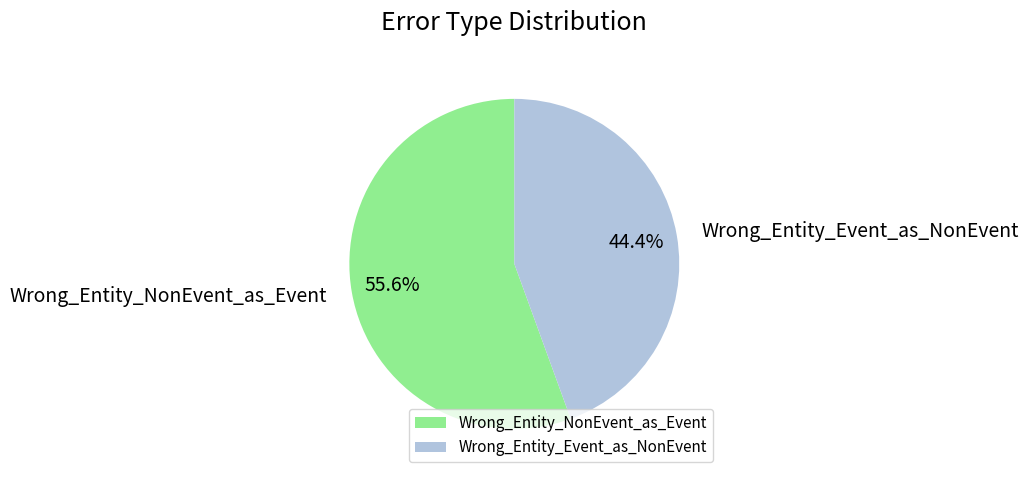

Count the number of slices in the pie.

2